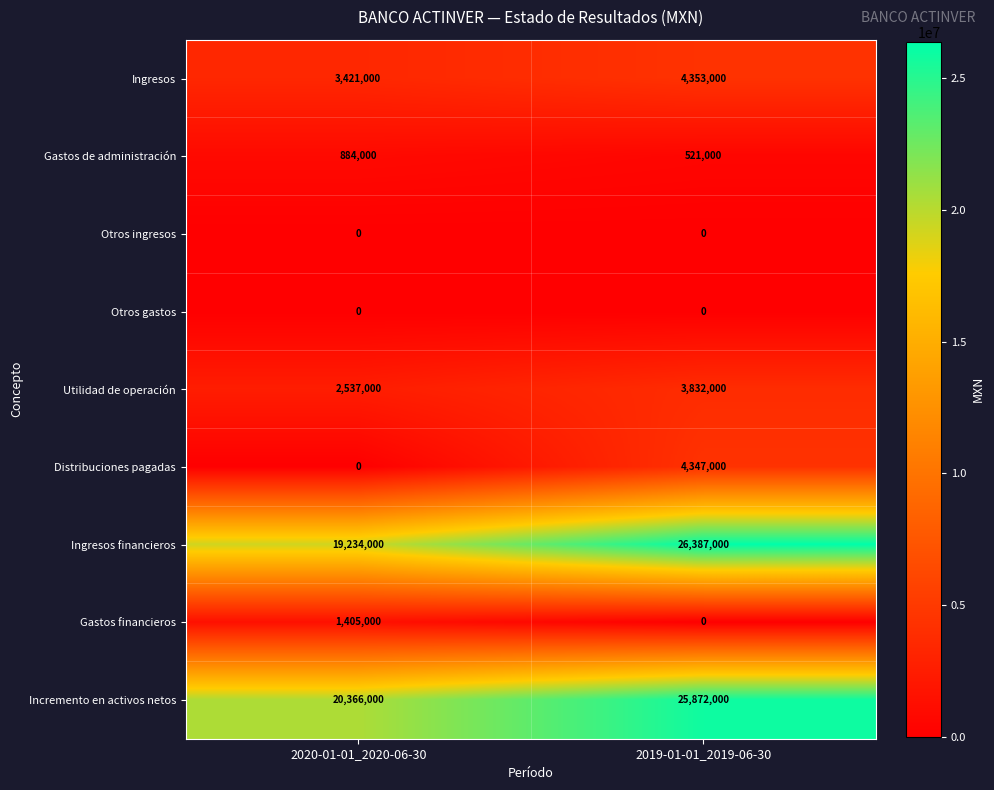

At which category does the chart reach its peak across all series?

2019-01-01_2019-06-30